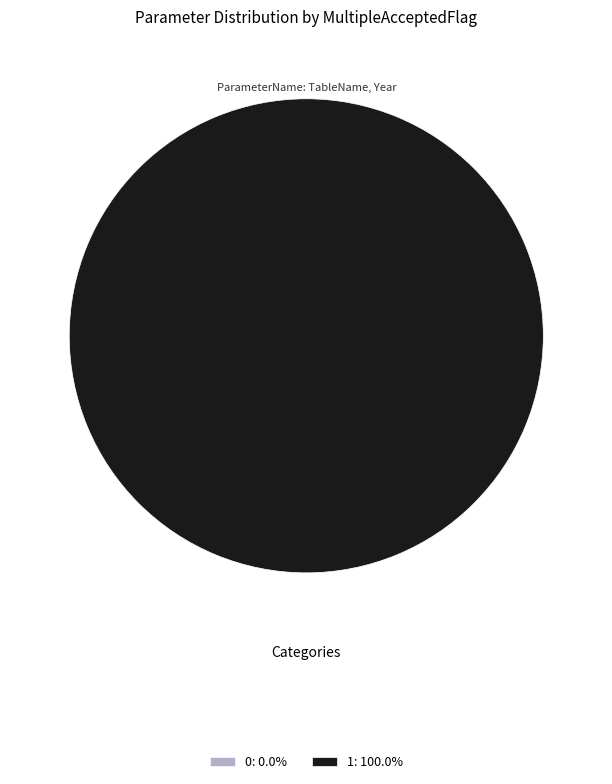

To the nearest percent, what is the difference between the 0 and 1 slice percentages?

100%